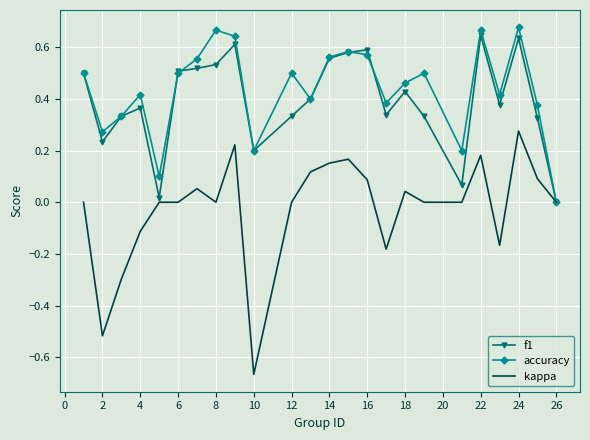

True or false: f1 has more than 0 points higher than both neighbors.

True